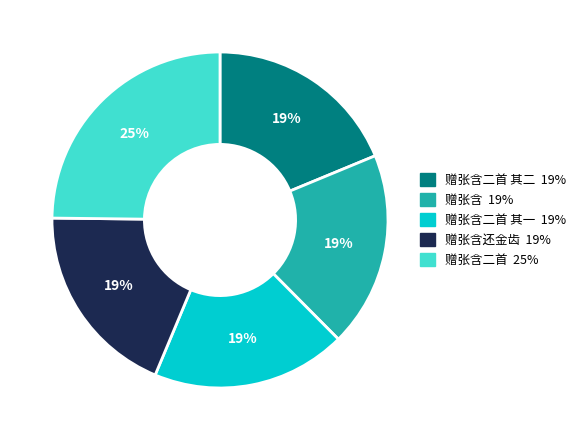

How many slices are in this pie chart?

5